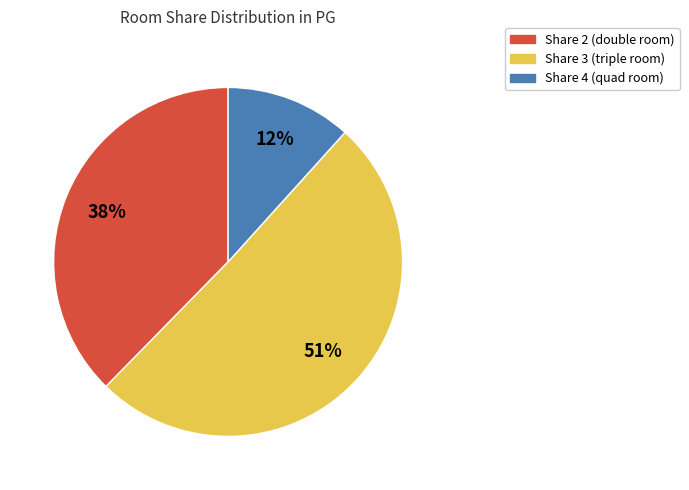

To the nearest percent, what is the difference between the largest and smallest slice percentages?

39%